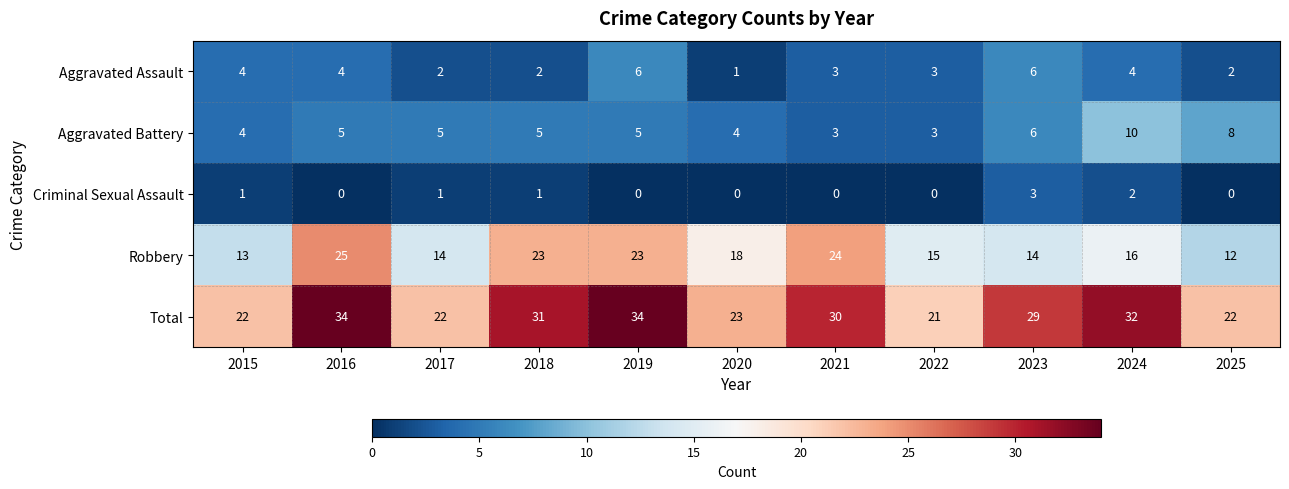

List the series in order of their peak value, lowest first.

Criminal Sexual Assault, Aggravated Assault, Aggravated Battery, Robbery, Total